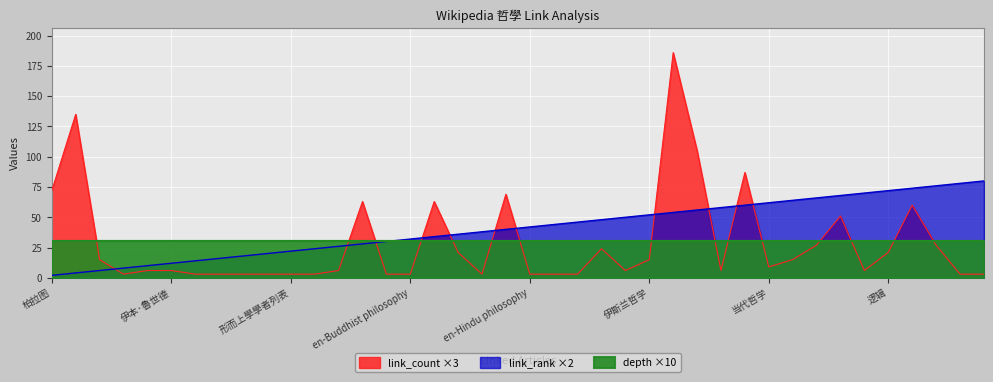

At which label does link_rank first exceed 42?

en-Jain philosophy